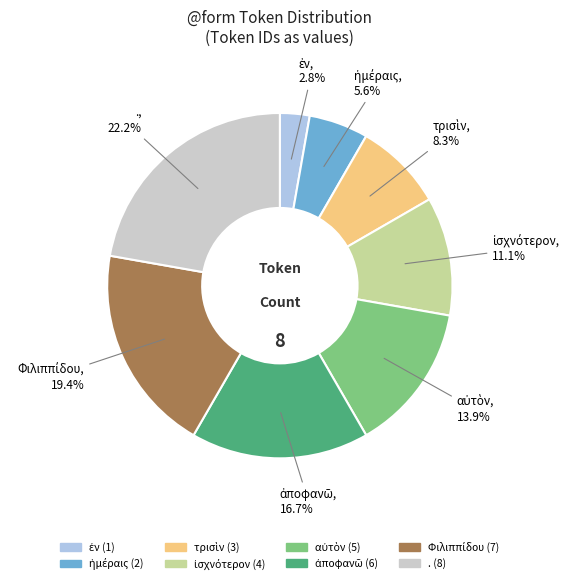

Which category has the biggest portion of the pie?

.